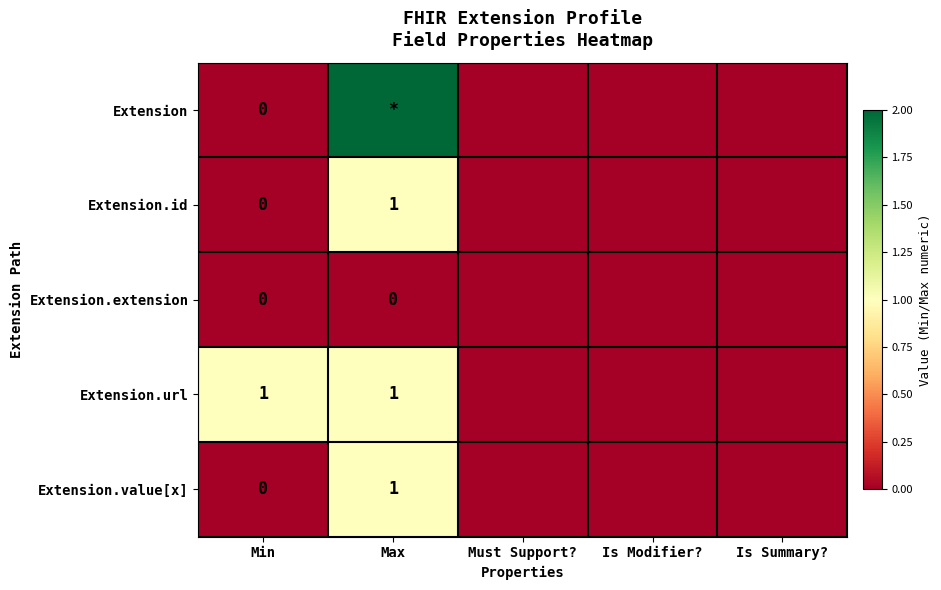

Count the number of categories in the chart.

5